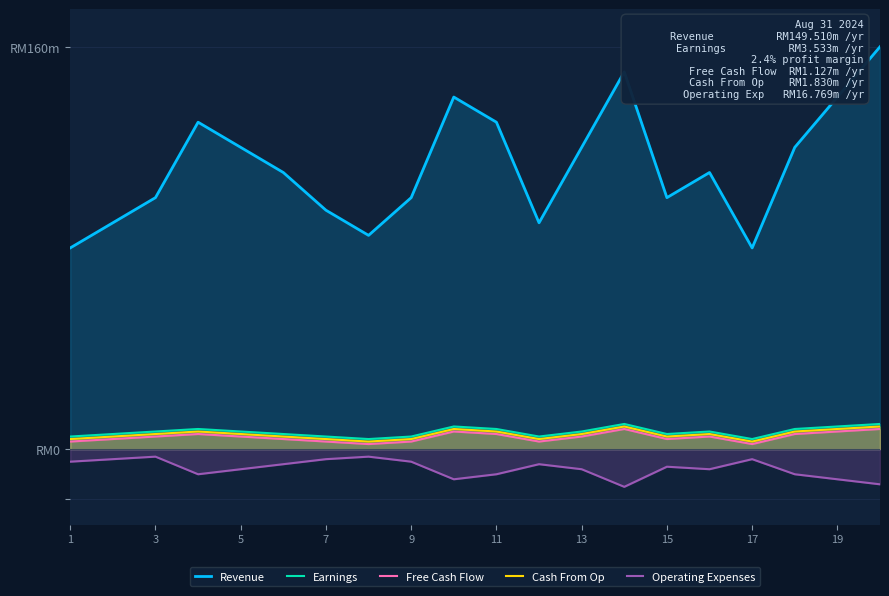

Does the chart have visible grid lines?

Yes